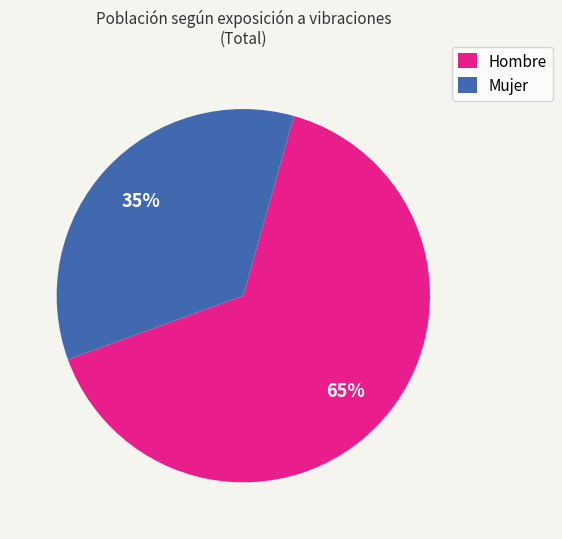

What percentage is the Mujer slice, to the nearest percent?

35%